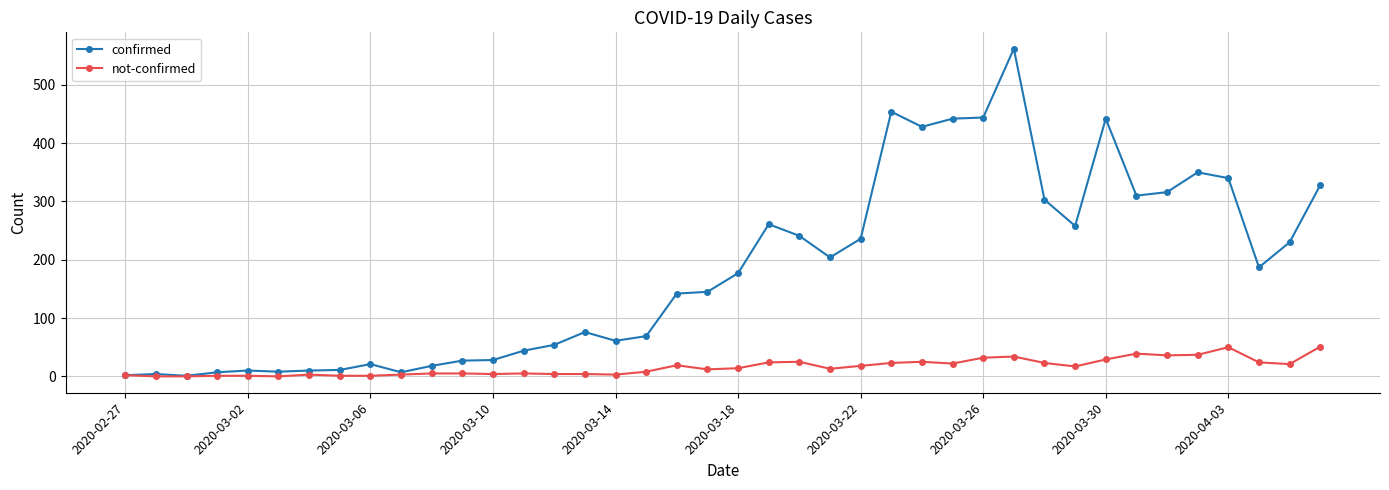

How many lines are shown in the chart?

2